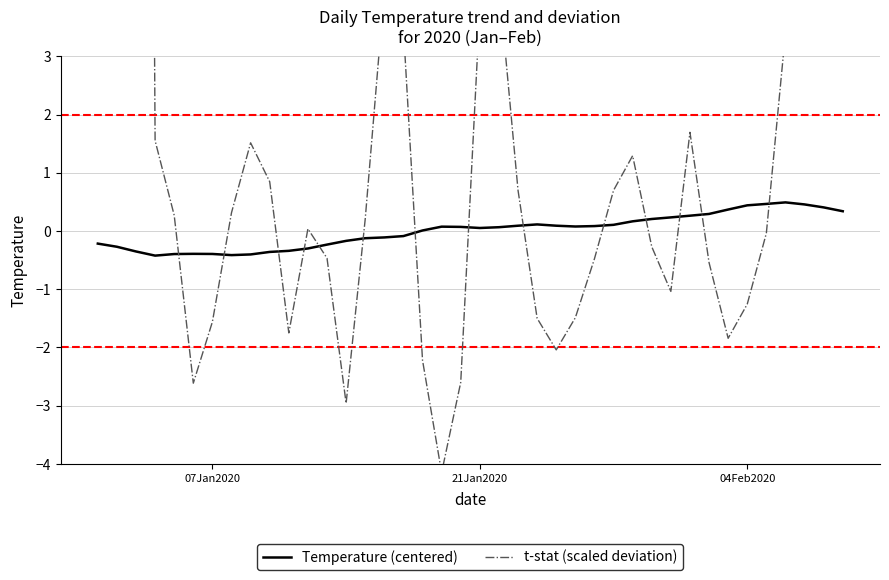

How many times do t-stat (scaled deviation) and Temperature (centered) cross each other?

14